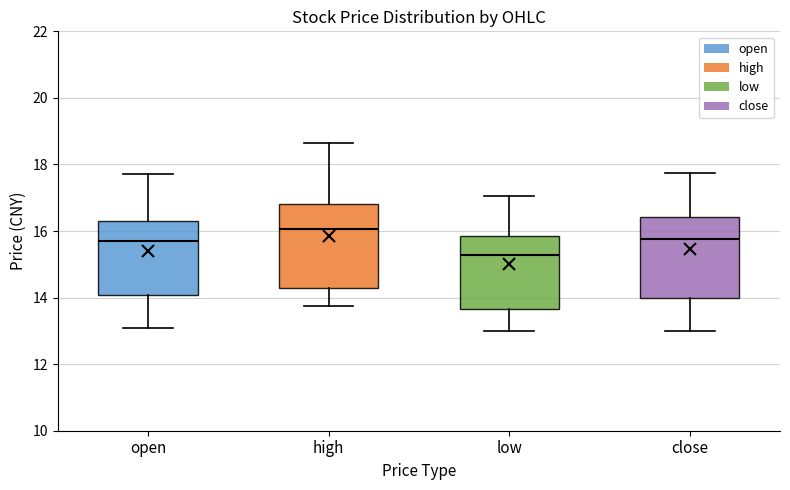

Reading left to right, transcribe this box plot: for each box, give where its median line is, the range the box spans, and where its two whiskers end, as read against the y-axis. The values are not printed on the chart, so give them approximately, as read against the axis.

open: median 15.8, box 14.0 to 16.4, whiskers 13.0 to 17.8
high: median 16.0, box 14.2 to 16.8, whiskers 13.8 to 18.6
low: median 15.2, box 13.6 to 15.8, whiskers 13.0 to 17.0
close: median 15.8, box 14.0 to 16.4, whiskers 13.0 to 17.8